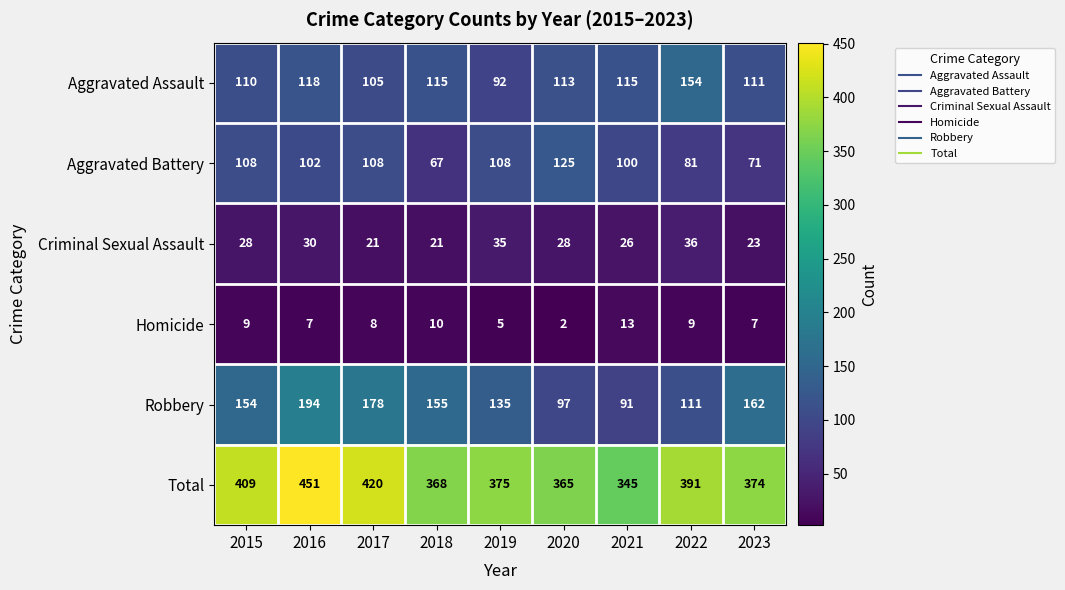

What value does the Criminal Sexual Assault series have at 2017?

21